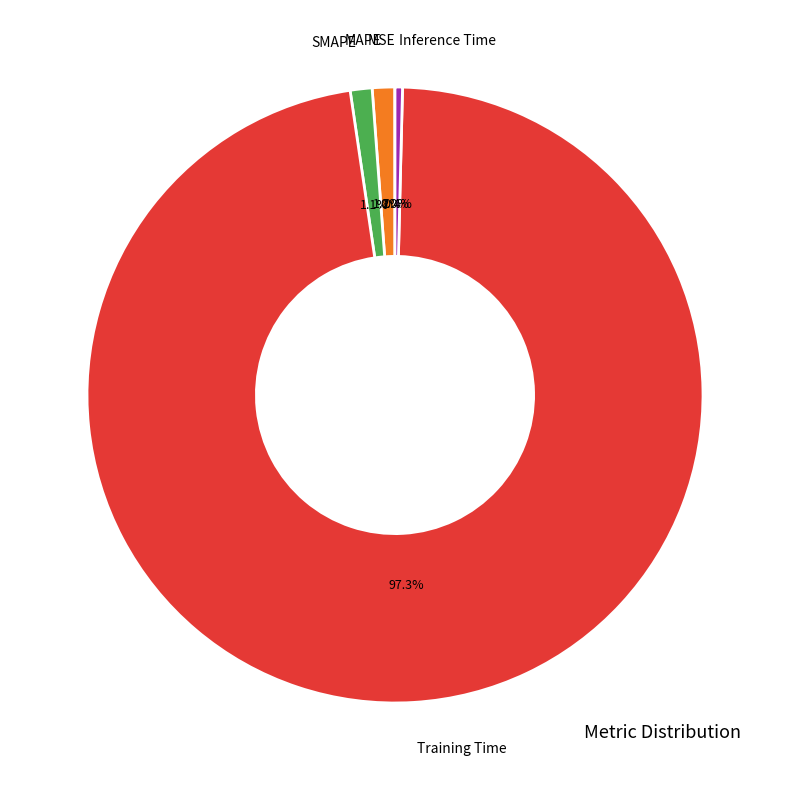

Is there any slice that represents more than half of the pie?

Yes